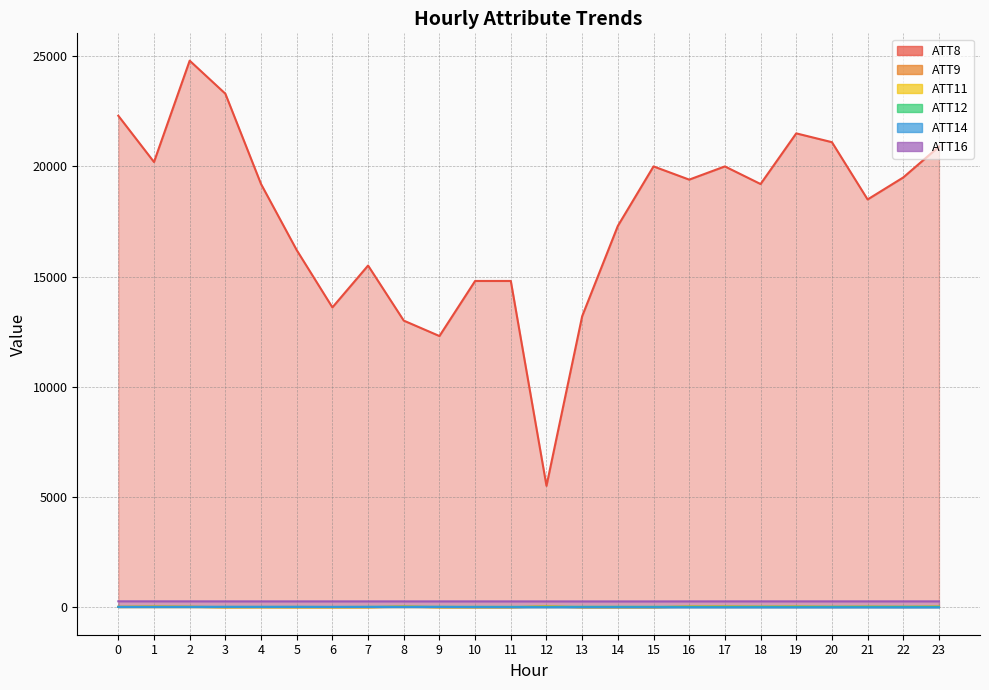

At which label does ATT11 first exceed 4?

1